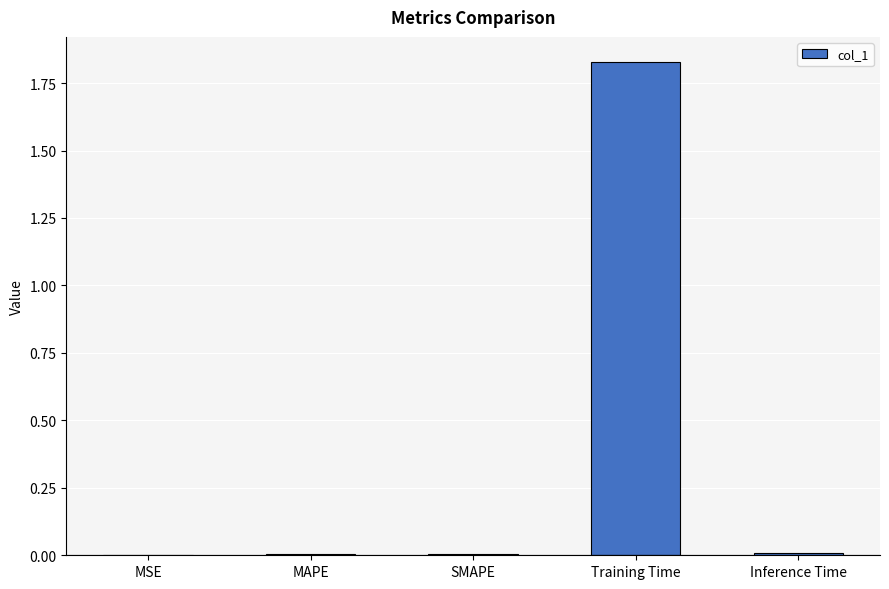

Which has a higher value, Training Time or Inference Time?

Training Time